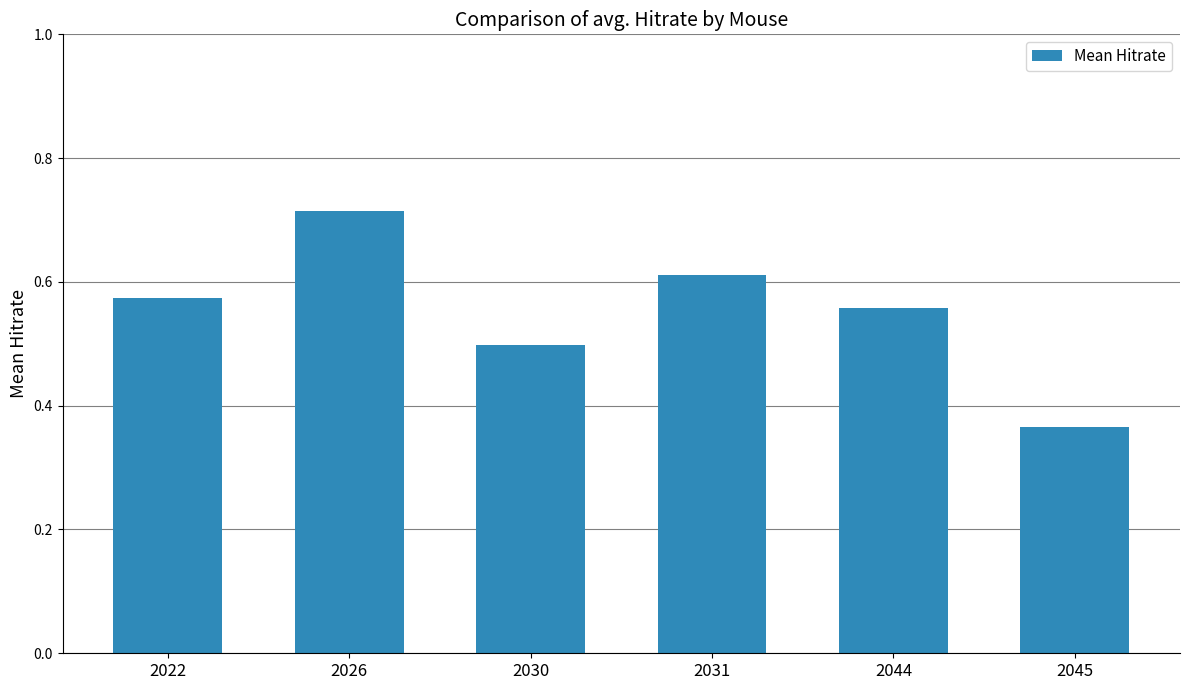

Does the chart contain stacked bars?

No